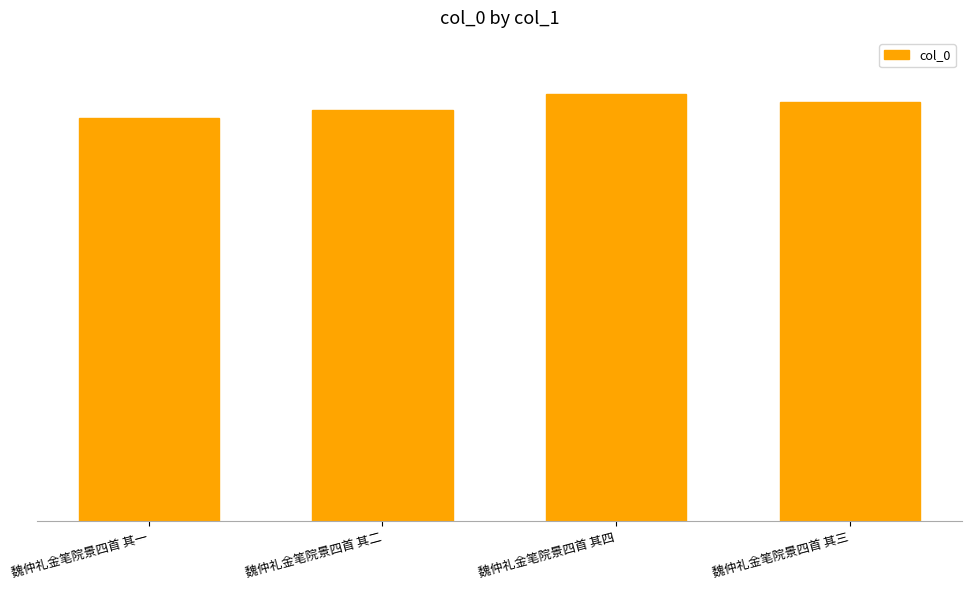

Does the chart contain stacked bars?

No